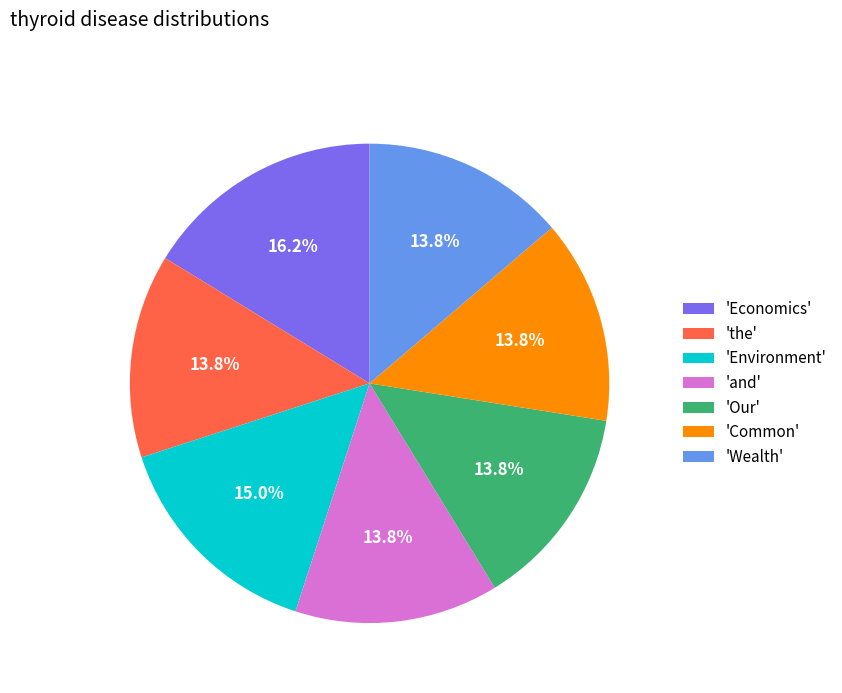

Which has a higher value, 'Economics' or 'Wealth'?

'Economics'